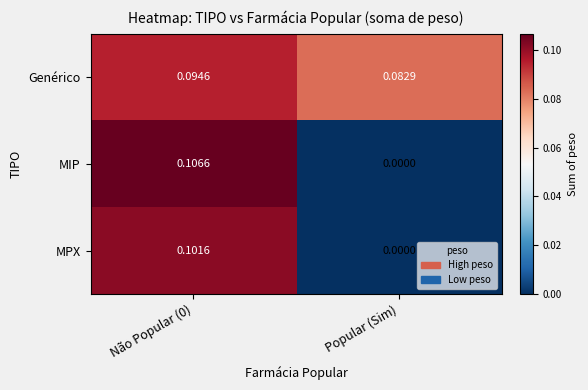

Count the number of categories in the chart.

2